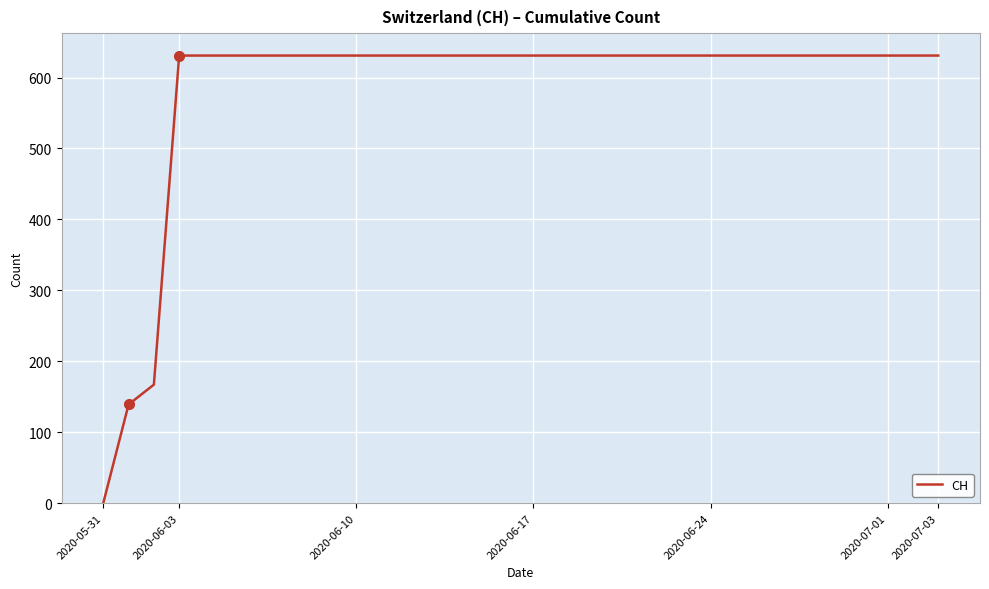

What is the maximum value shown in the chart?

631